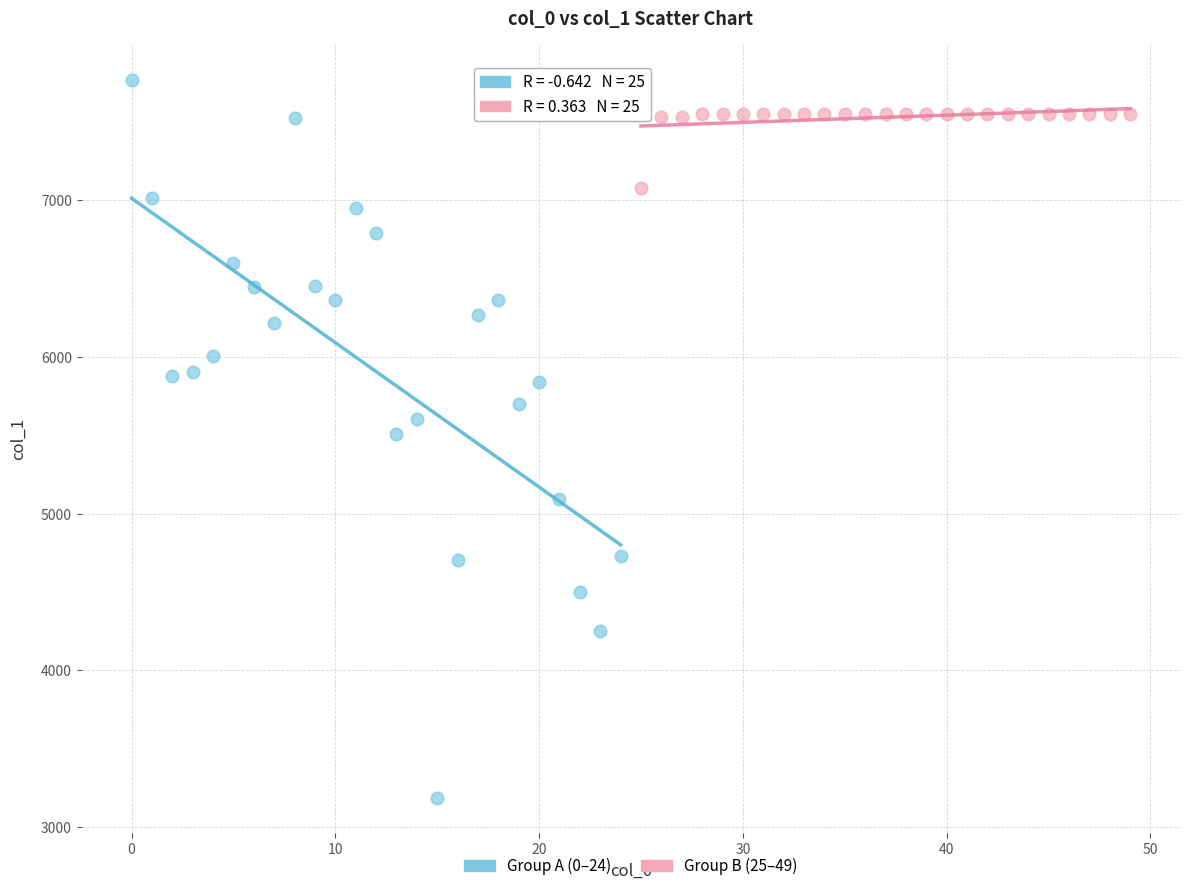

Which series contains the highest Y value?

Group A (0–24)